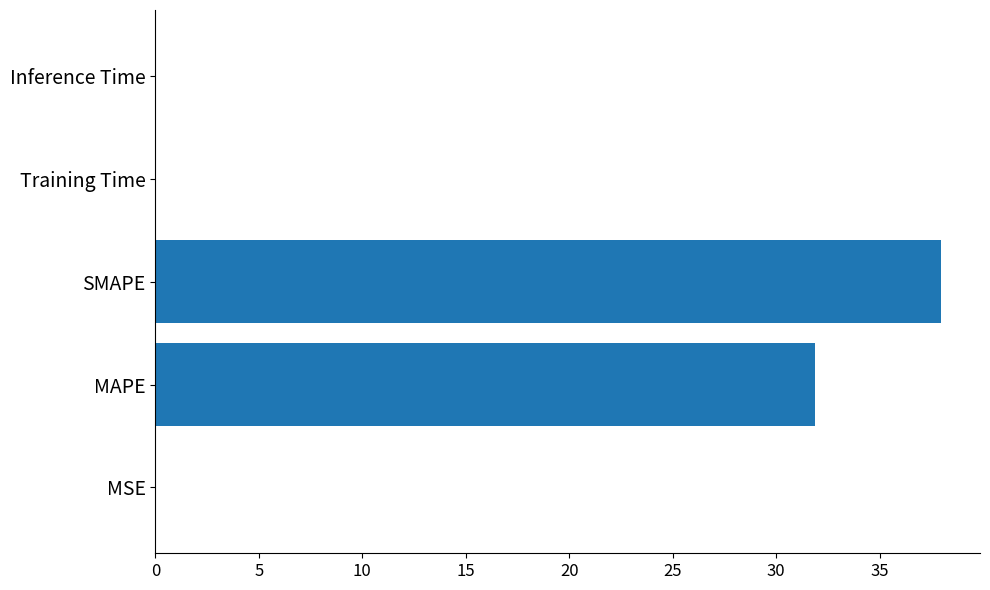

What is the approximate value at SMAPE?

38.0